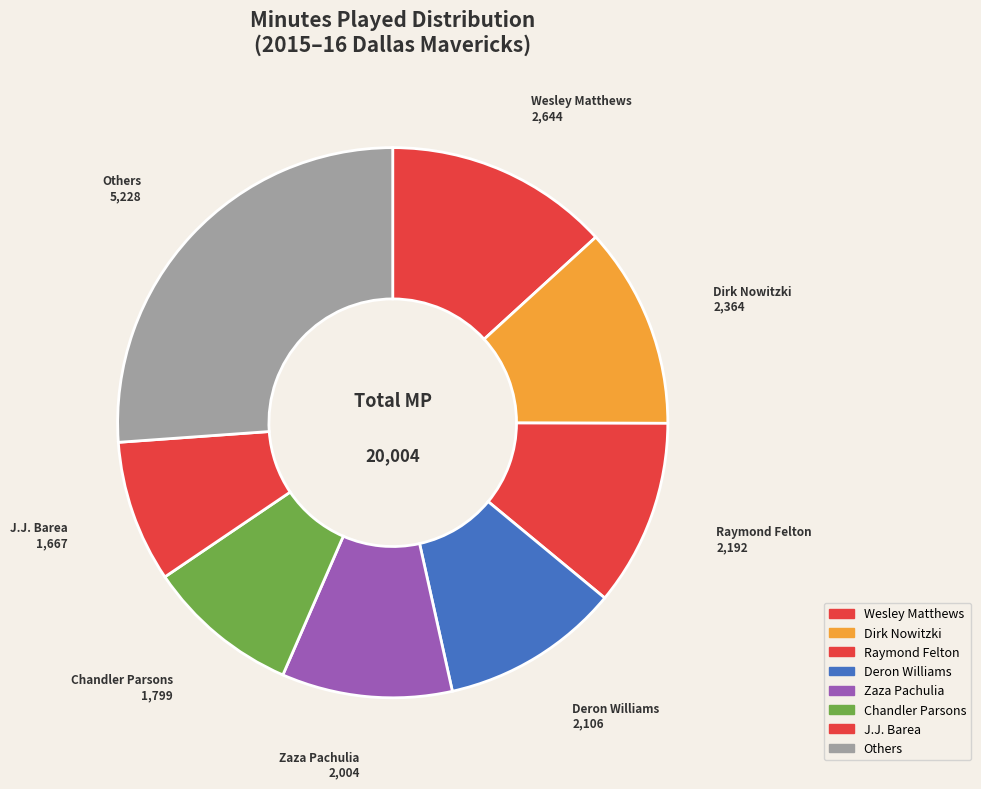

True or false: Dirk Nowitzki accounts for 21% of the total.

False